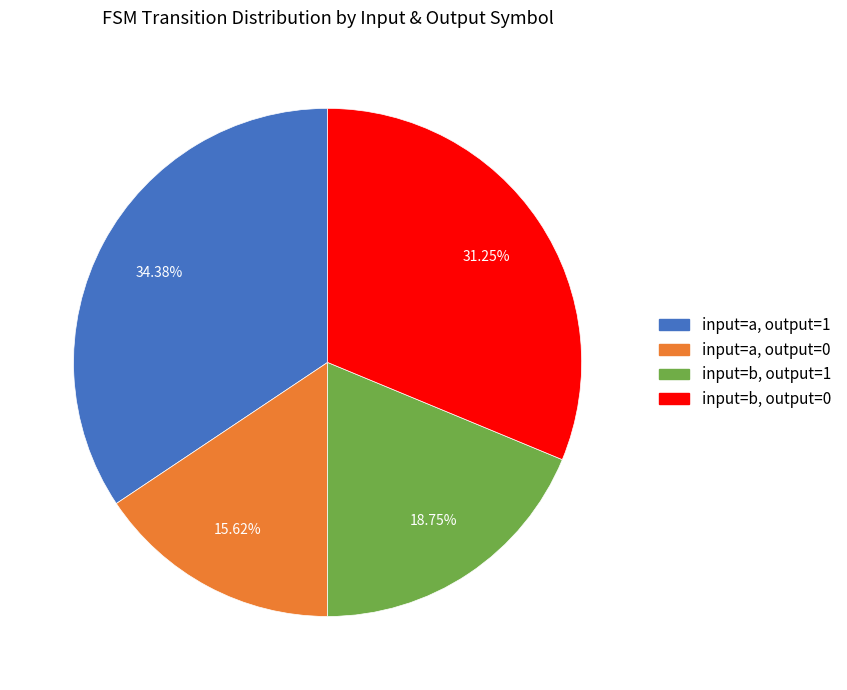

Approximately how many times larger is the value at input=b, output=0 compared to input=a, output=0?

2.0